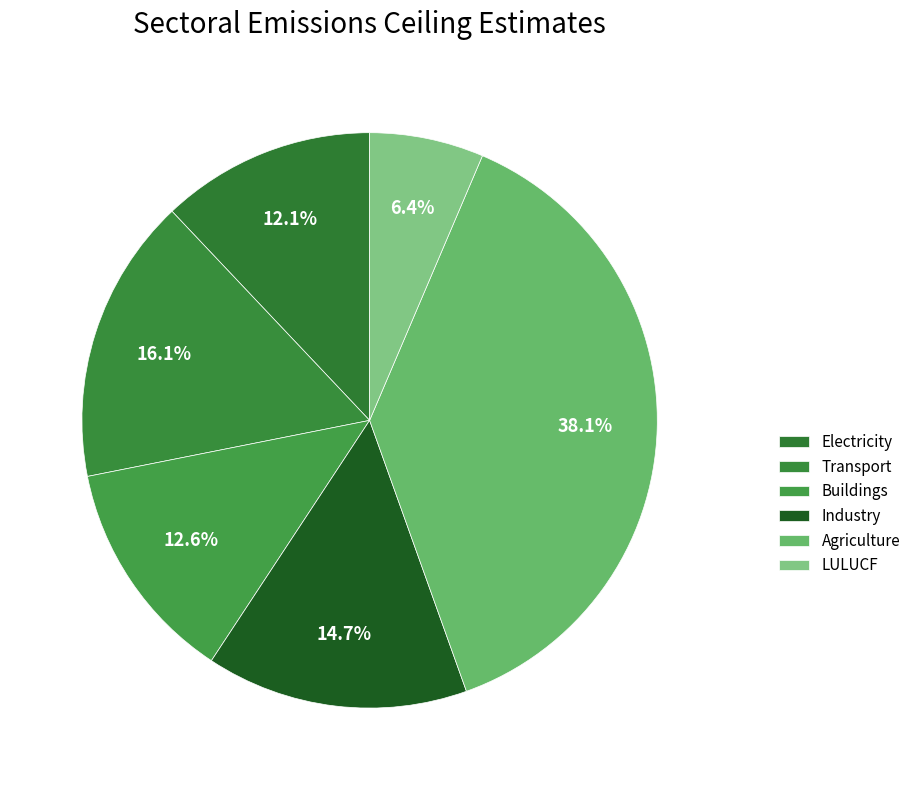

Approximately how many times larger is the value at Transport compared to LULUCF?

2.5